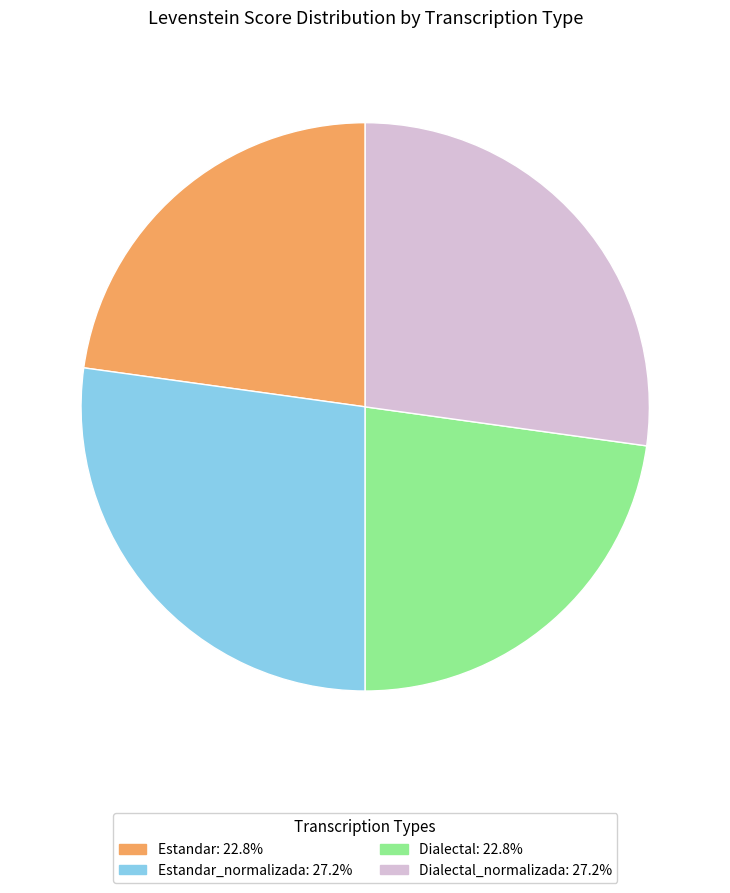

Is there any slice that represents more than half of the pie?

No